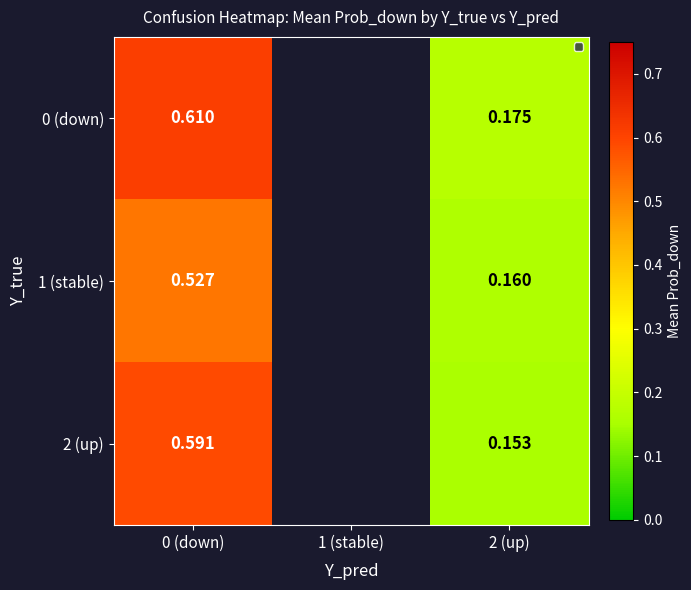

Is the value of 1 (stable) at 0 (down) greater than the value of 0 (down) at 0 (down)?

No